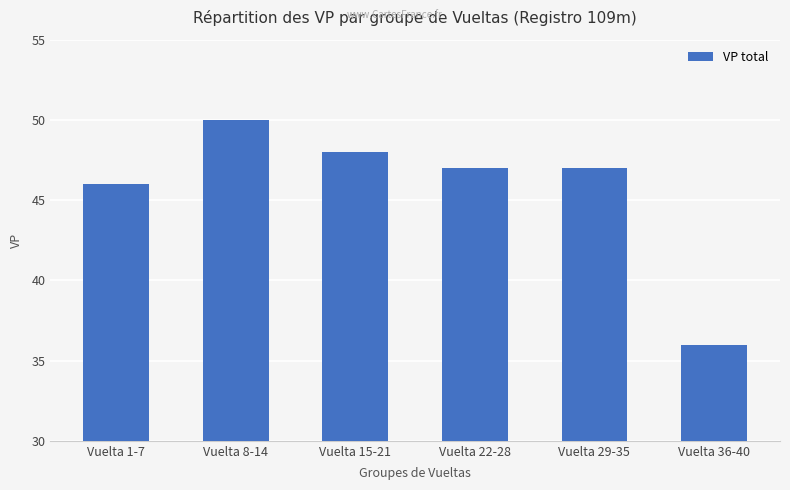

What is the change in value from Vuelta 1-7 to Vuelta 36-40?

-10